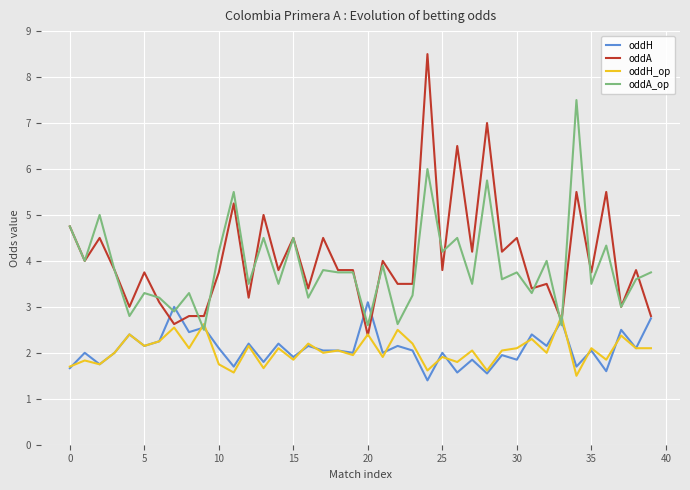

What is the average value of the oddA_op series?

3.9